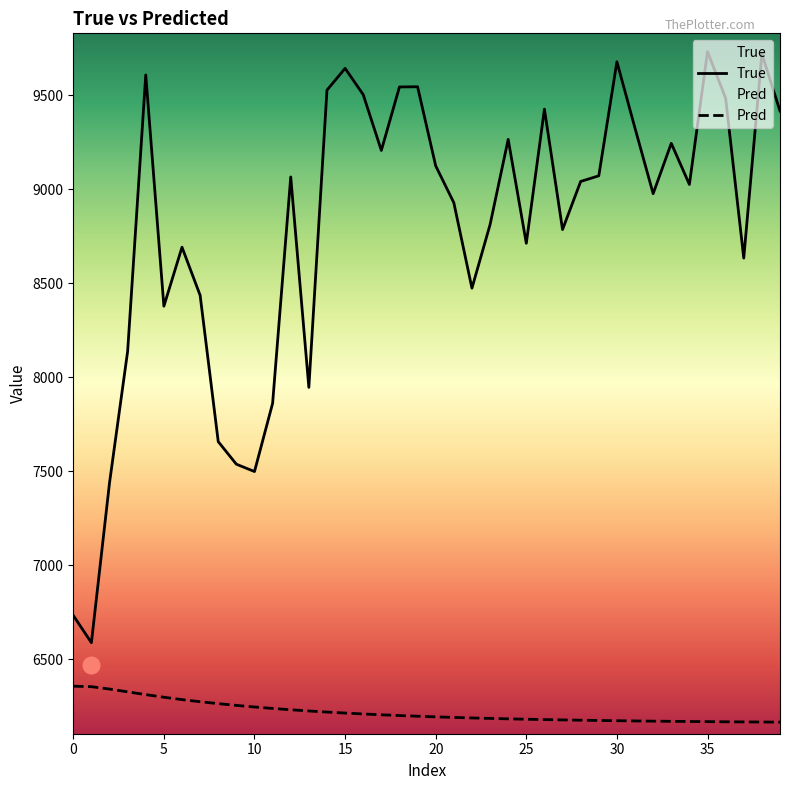

Which series has the widest spread of values?

True